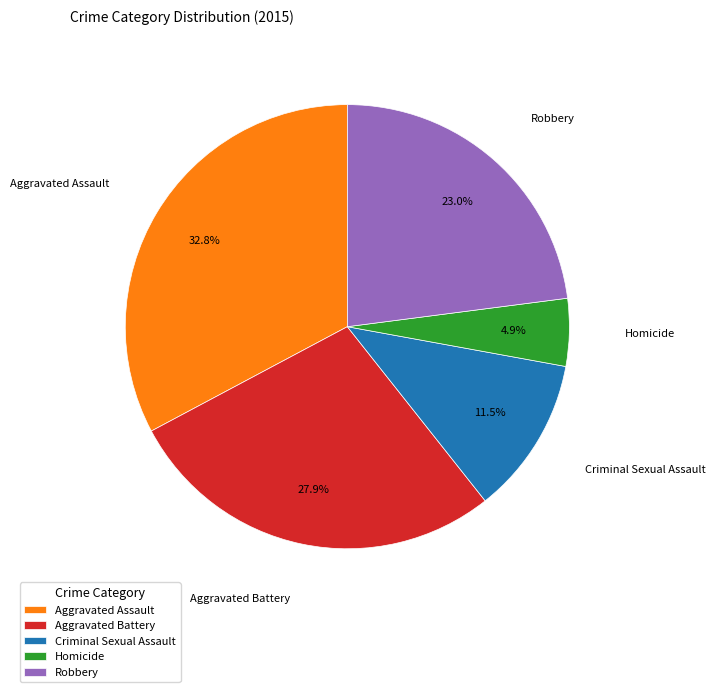

Approximately how many times larger is the value at Aggravated Battery compared to Homicide?

5.7